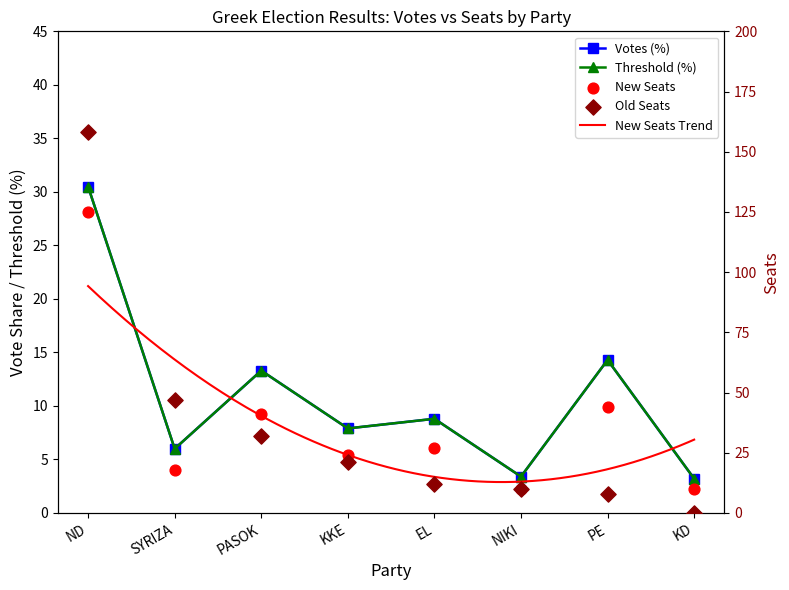

Which series contains the lowest Y value?

Old Seats